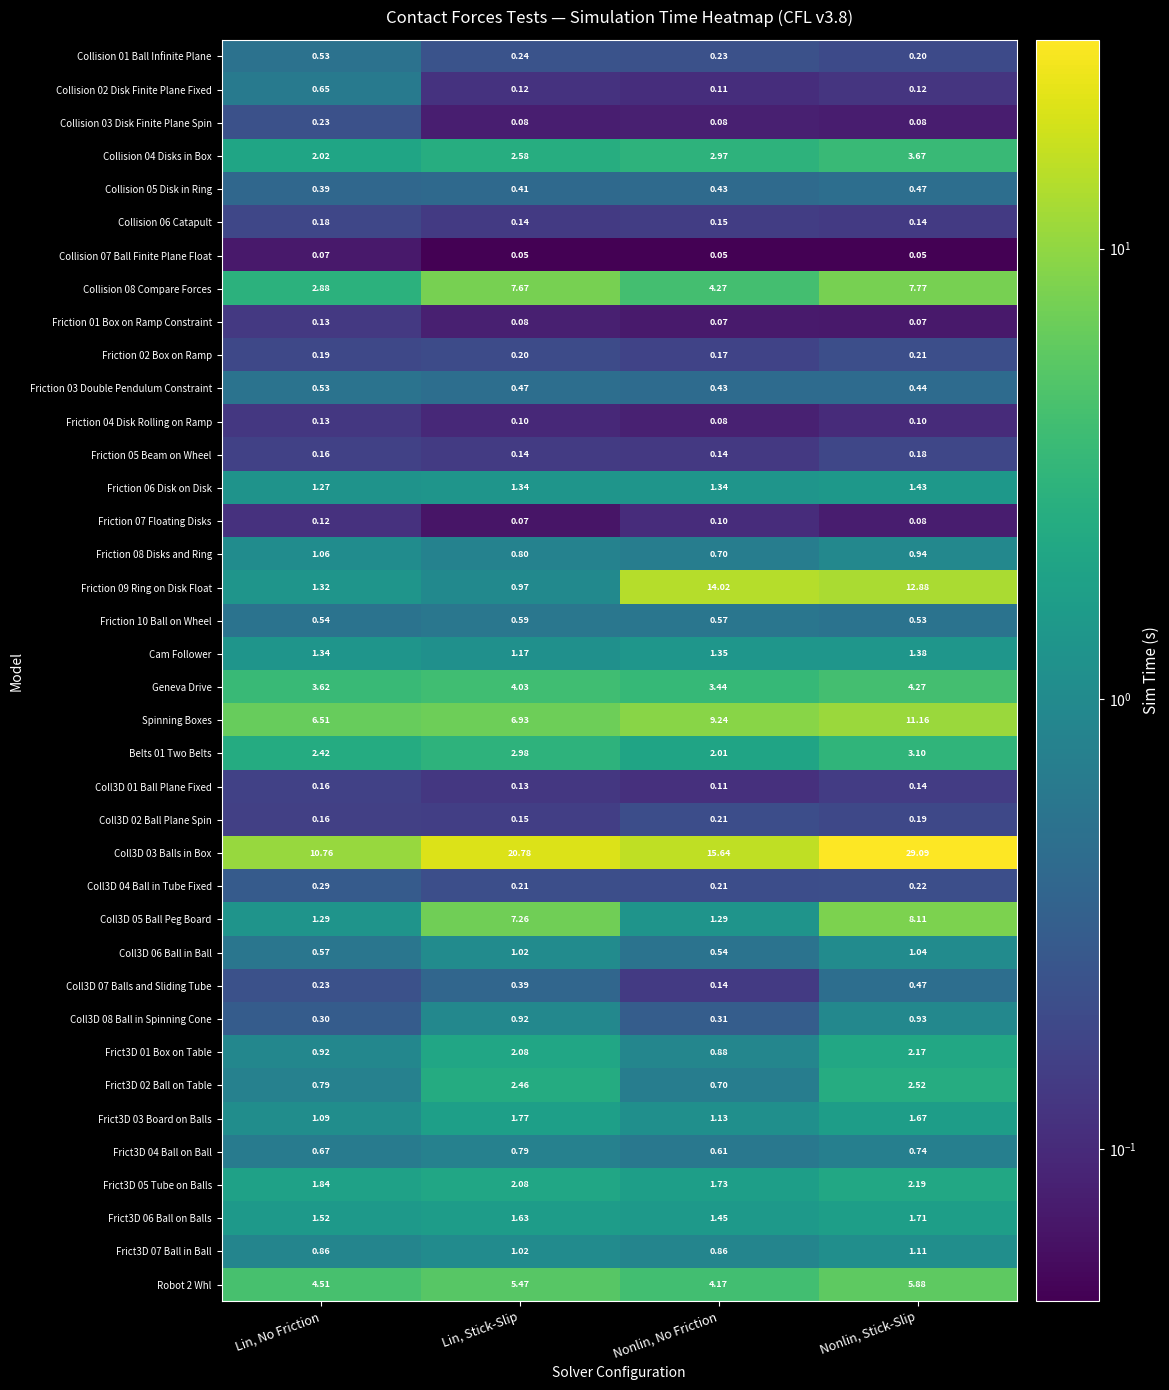

List the labels in order of Frict3D 03 Board on Balls value, largest first.

Lin, Stick-Slip, Nonlin, Stick-Slip, Nonlin, No Friction, Lin, No Friction